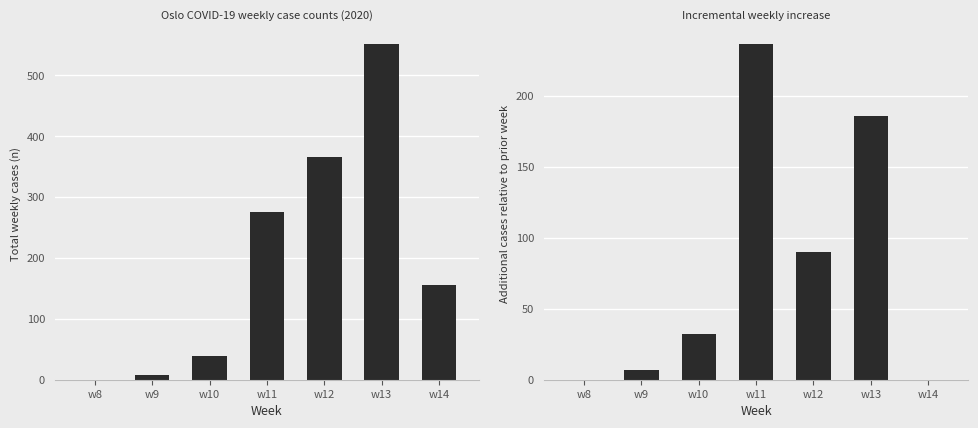

List the labels in order of value, smallest first.

w8, w14, w9, w10, w12, w13, w11